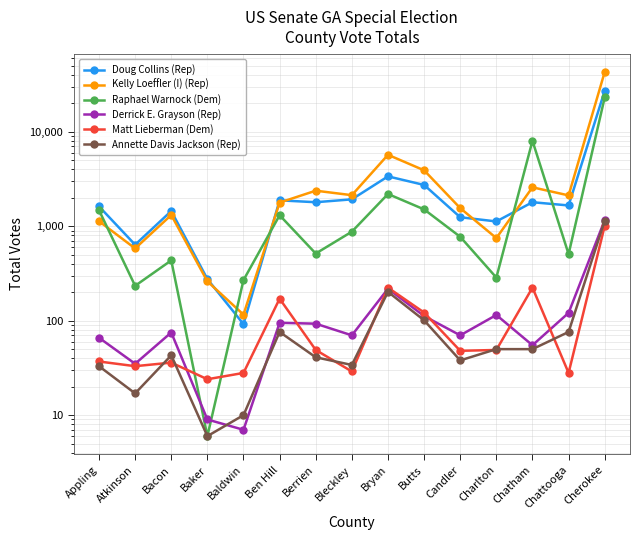

Where is Matt Lieberman (Dem) nearest to the value 517?

Bryan